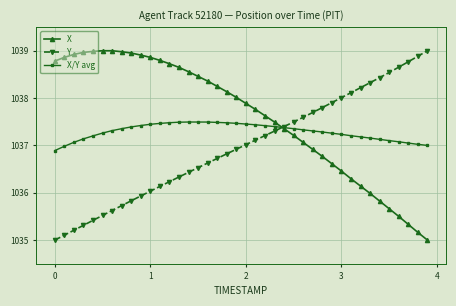

List the series in order of their overall mean, highest first.

X, X/Y avg, Y